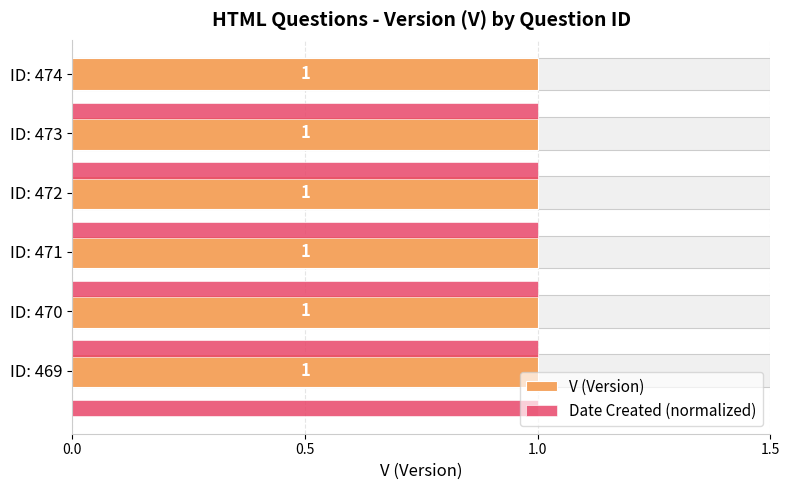

The value of Date Created (normalized) at 0.0 is 0.4. True or false?

False